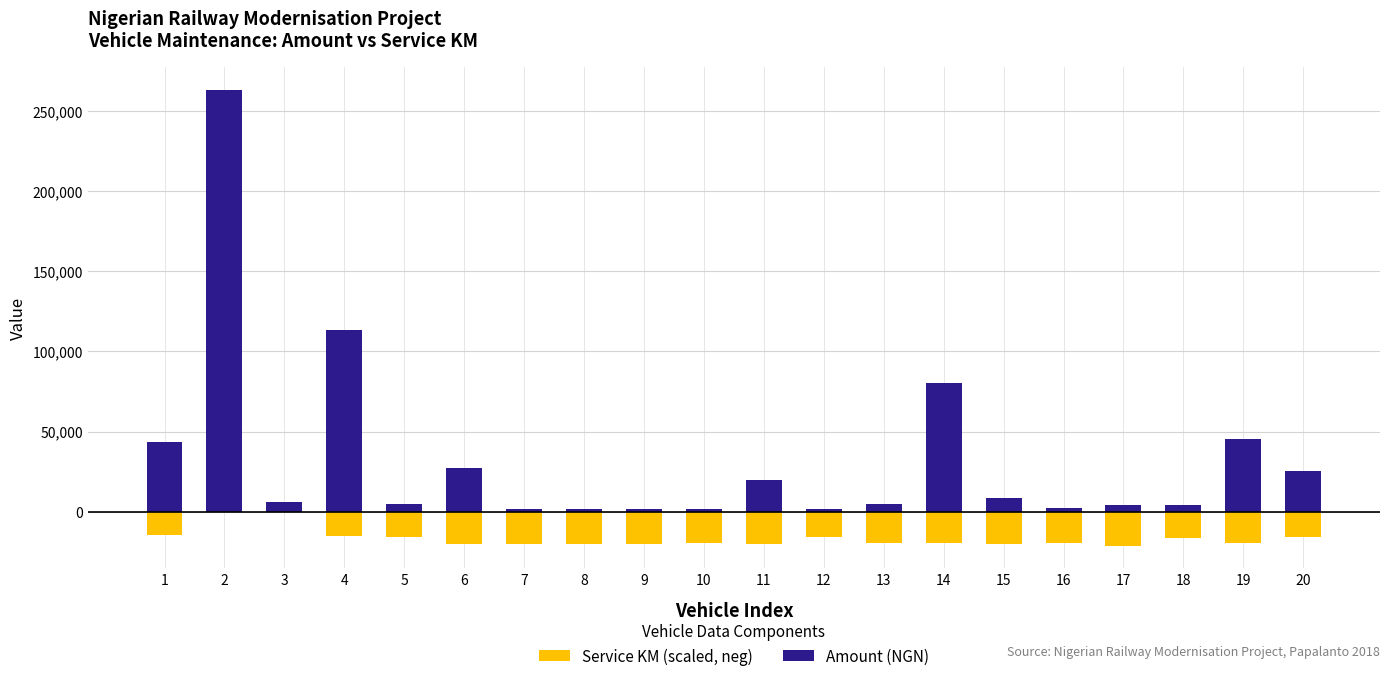

Reading left to right, list all the values displayed in this chart.

Service KM (scaled, neg): 1=-14613.7	2=0.0	3=0.0	4=-15149.1	5=-15687.7	6=-20205.8	7=-20268.9	8=-20268.9	9=-20281.5	10=-19492.9	11=-20289.2	12=-15777.8	13=-19435.0	14=-19435.0	15=-20347.0	16=-19457.2	17=-21121.9	18=-16261.8	19=-19507.5	20=-15881.4
Amount (NGN): 1=43470.0	2=263000.0	3=6000.0	4=113000.0	5=5000.0	6=27000.0	7=1500.0	8=1500.0	9=1500.0	10=1500.0	11=20000.0	12=1700.0	13=5000.0	14=80000.0	15=8500.0	16=2500.0	17=4000.0	18=4000.0	19=45500.0	20=25300.0